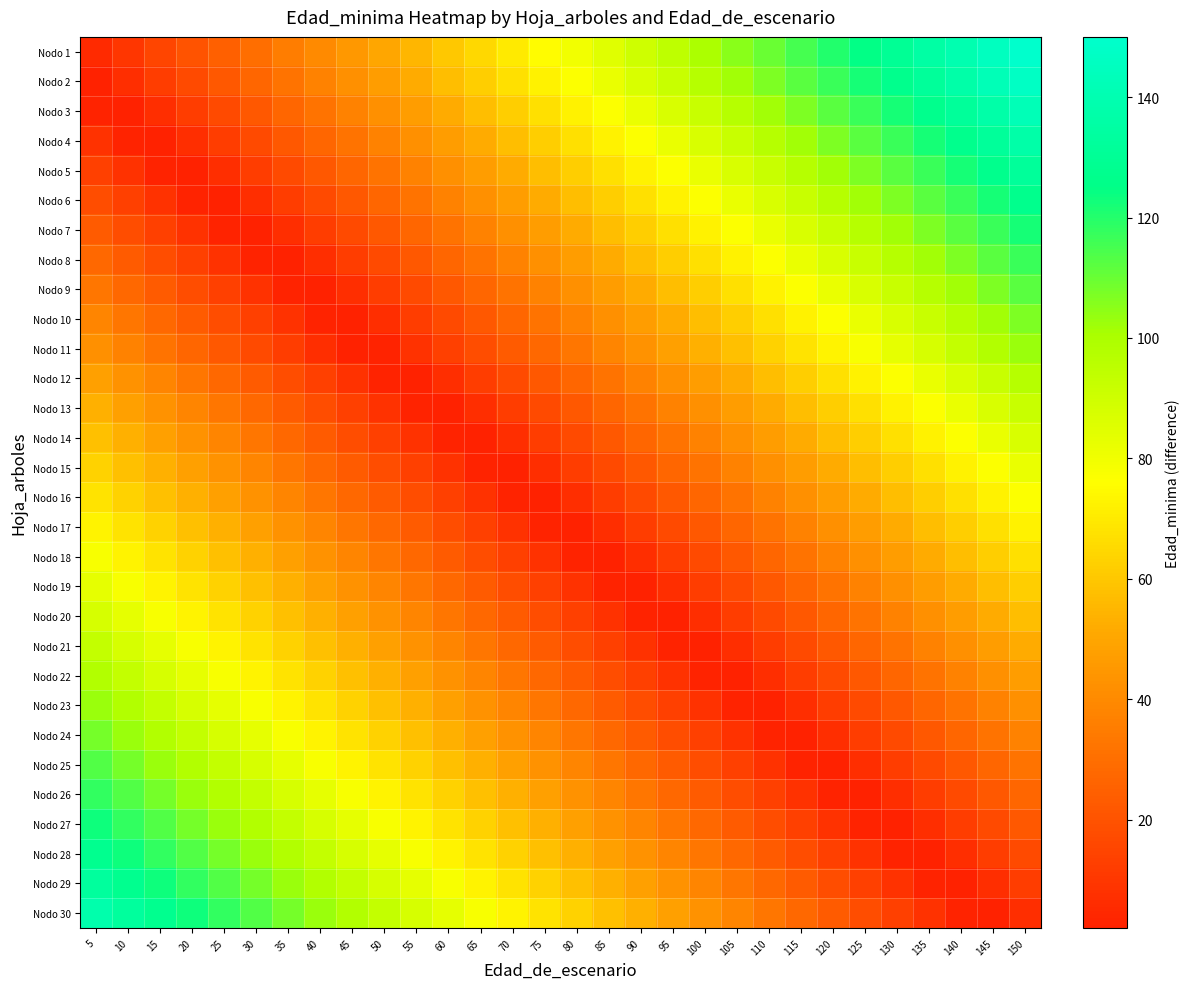

How many series are shown in this chart?

30